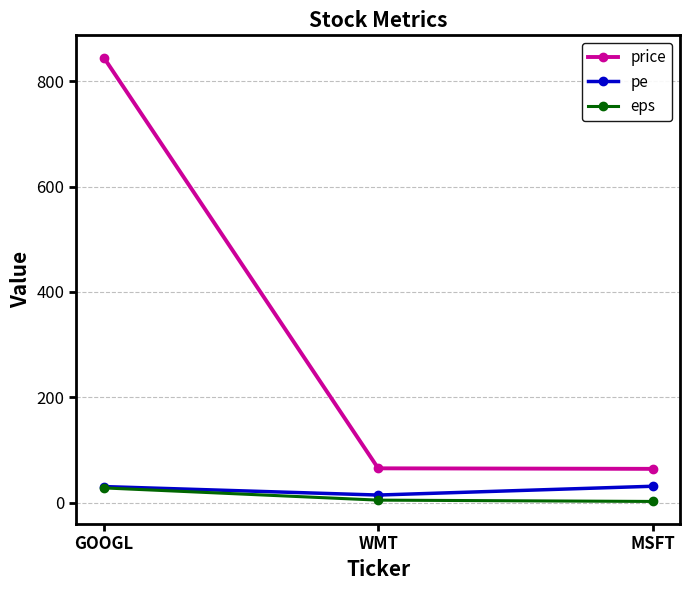

What is the sum of all price values?

974.0